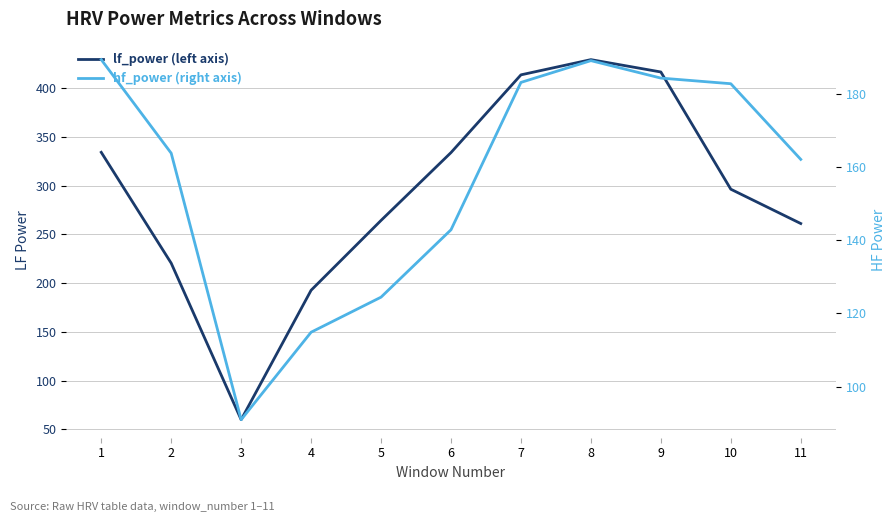

What value does the hf_power series have at 7?

183.1